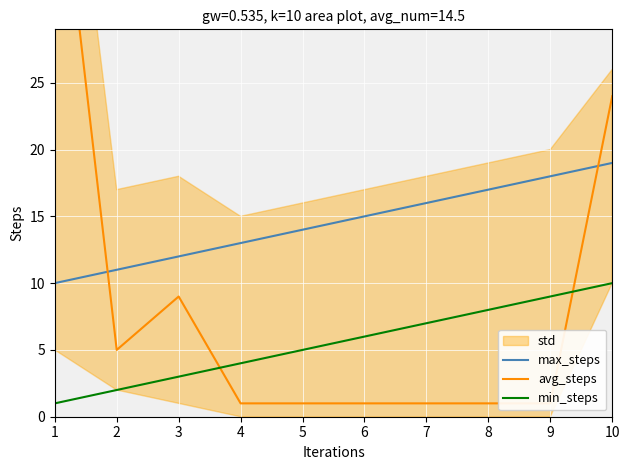

Which series ends up on top after the final intersection of avg_steps and min_steps?

avg_steps